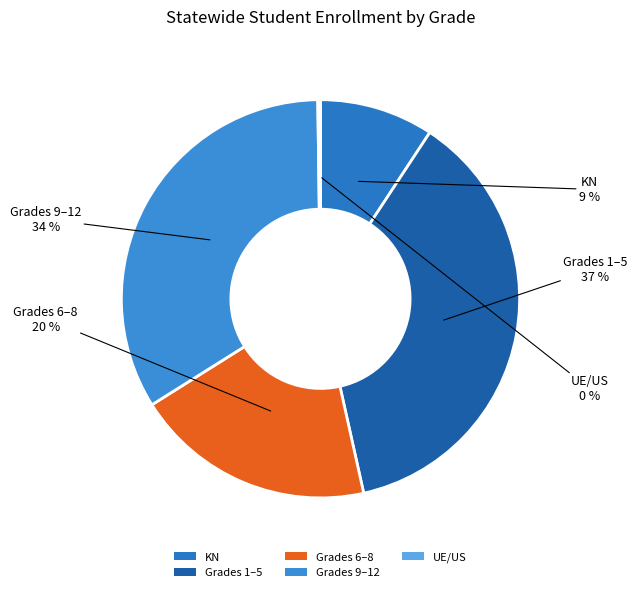

Which category has the biggest portion of the pie?

Grades 1–5